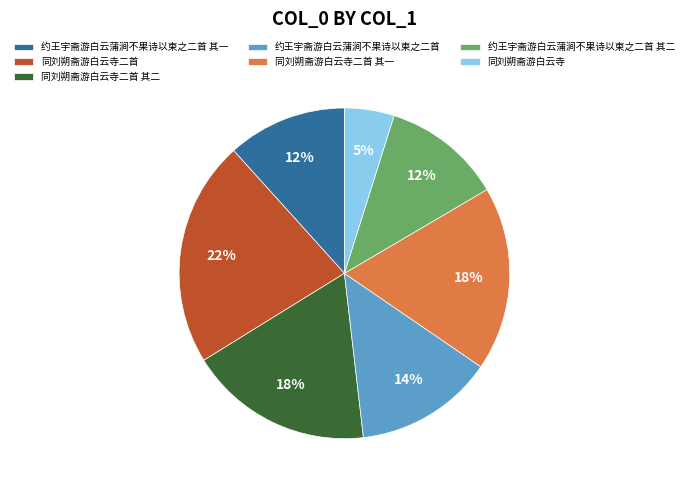

Combined, do 同刘朔斋游白云寺二首 and 约王宇斋游白云蒲涧不果诗以柬之二首 其二 account for over 50%?

No